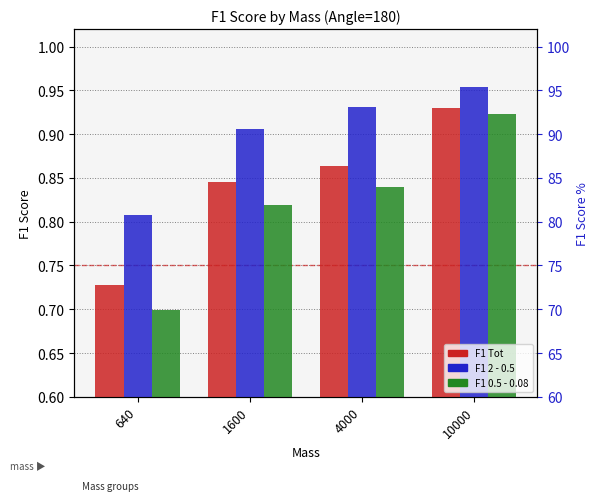

What is the average value of the F1 2 - 0.5 series?

0.9